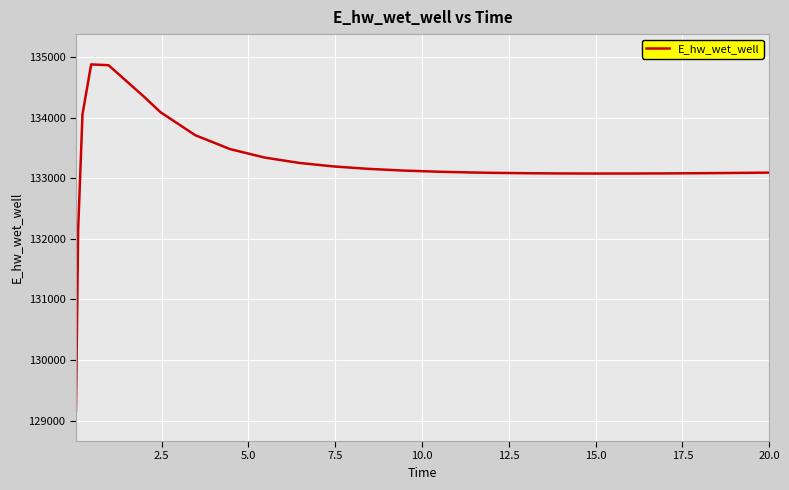

What is the maximum value shown in the chart?

134878.9